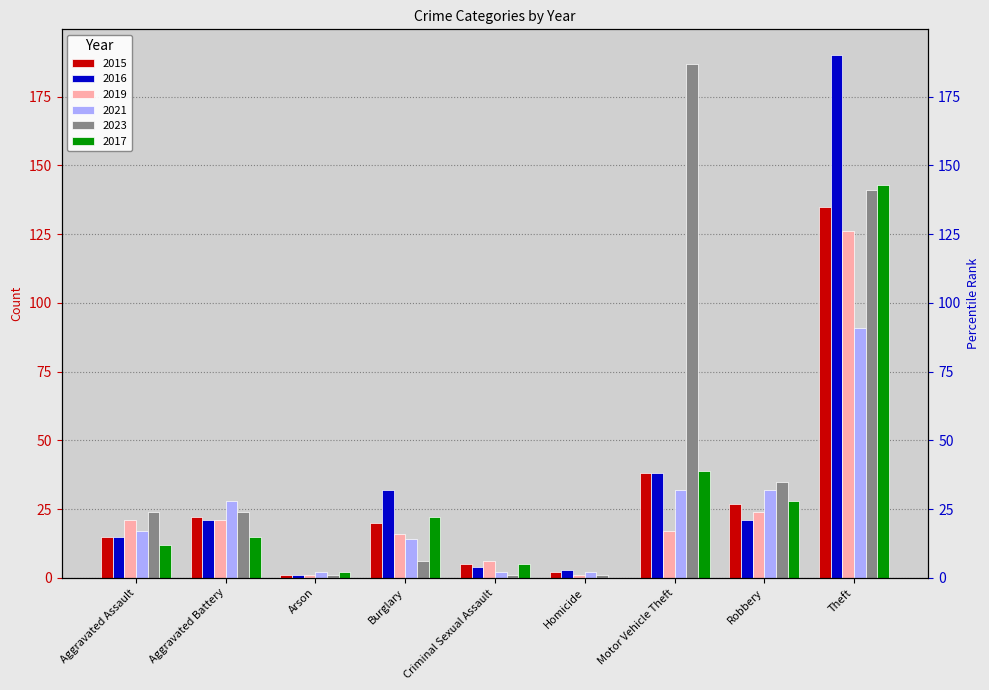

What position from the right is Homicide?

4